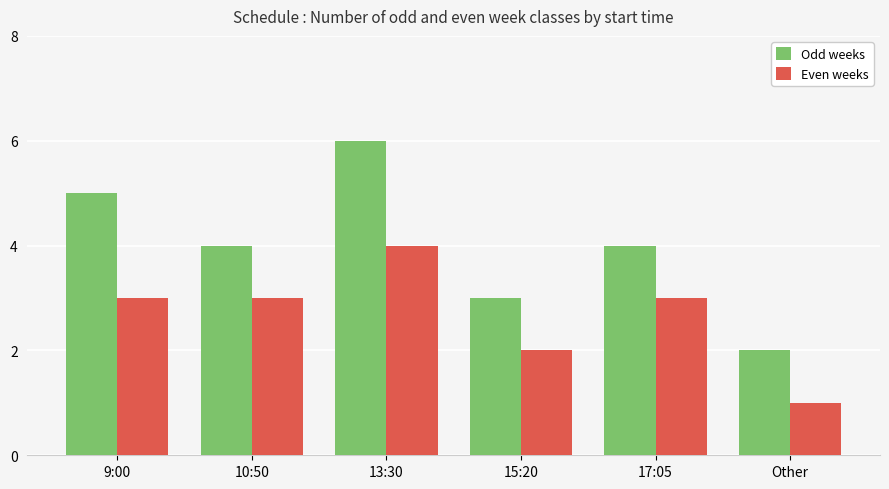

Count the number of data series in this chart.

2